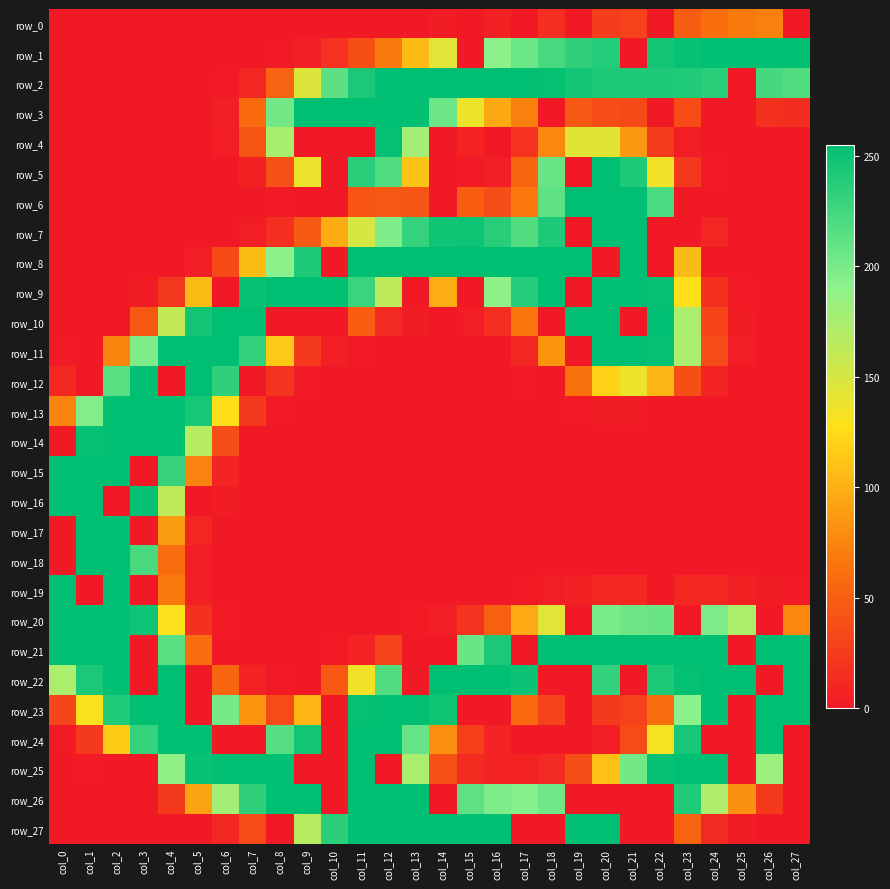

How many values in row_21 are above zero?

19